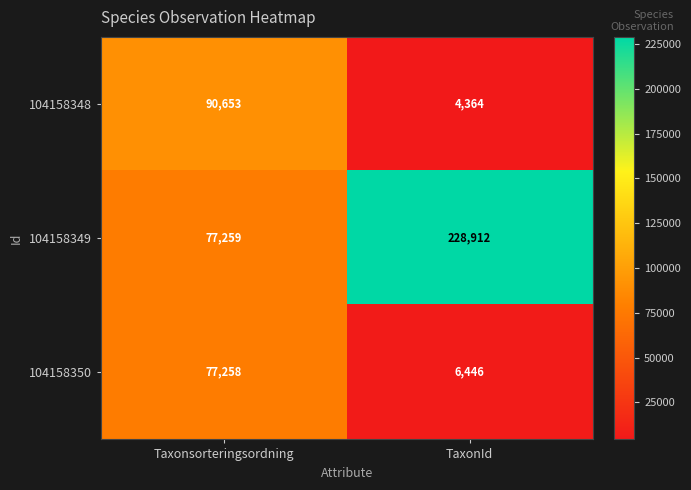

What is the difference between the highest and lowest values at Taxonsorteringsordning?

13395